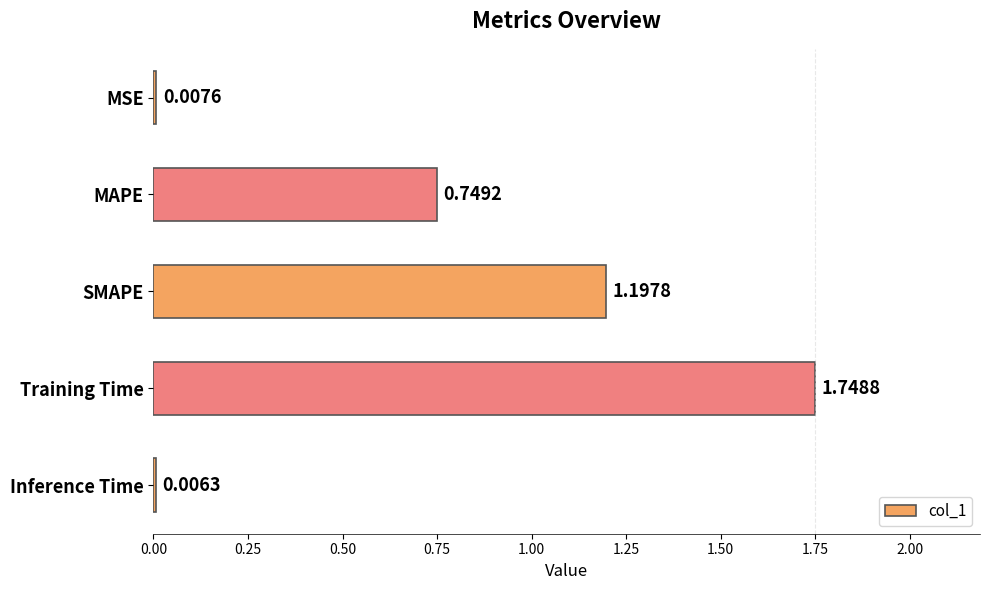

What is the sum of all values?

3.7